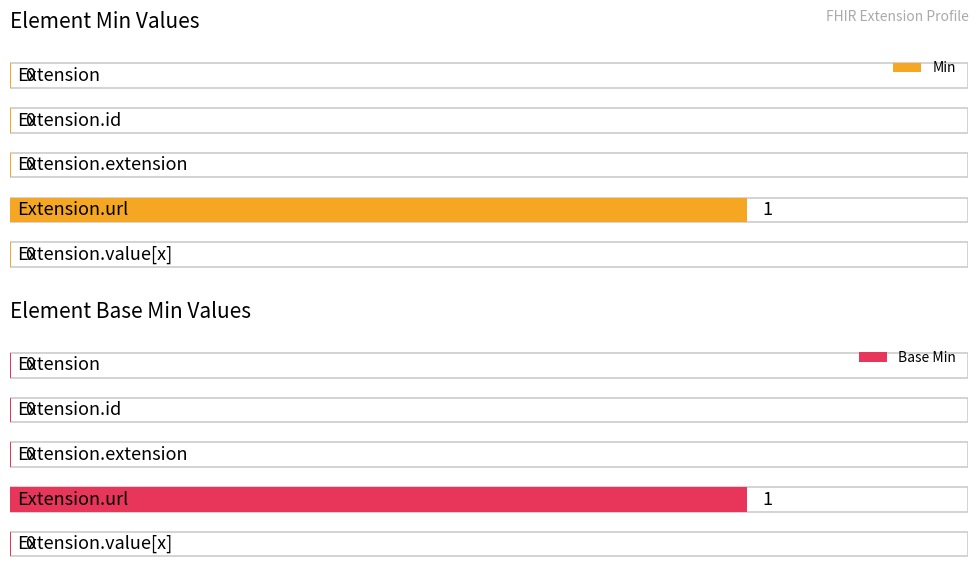

At which category does the chart reach its peak across all series?

Extension.url